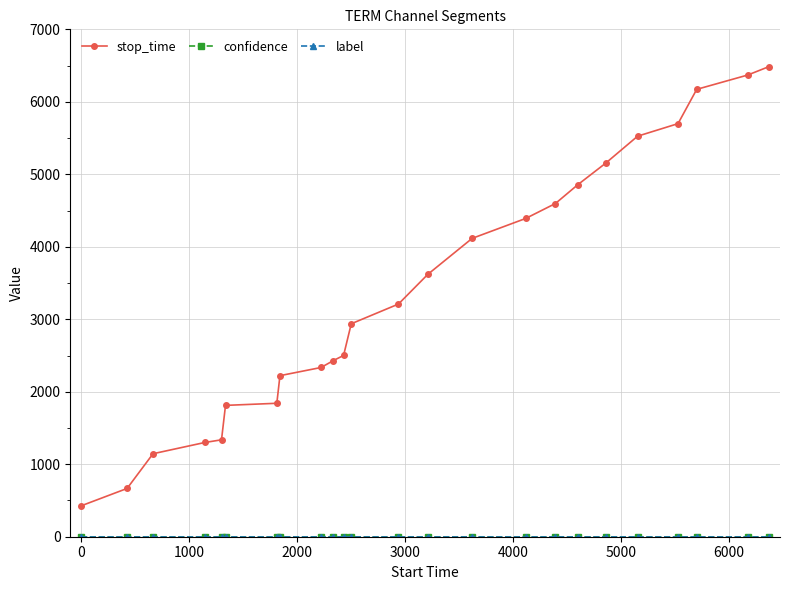

Which series has the widest spread of values?

stop_time